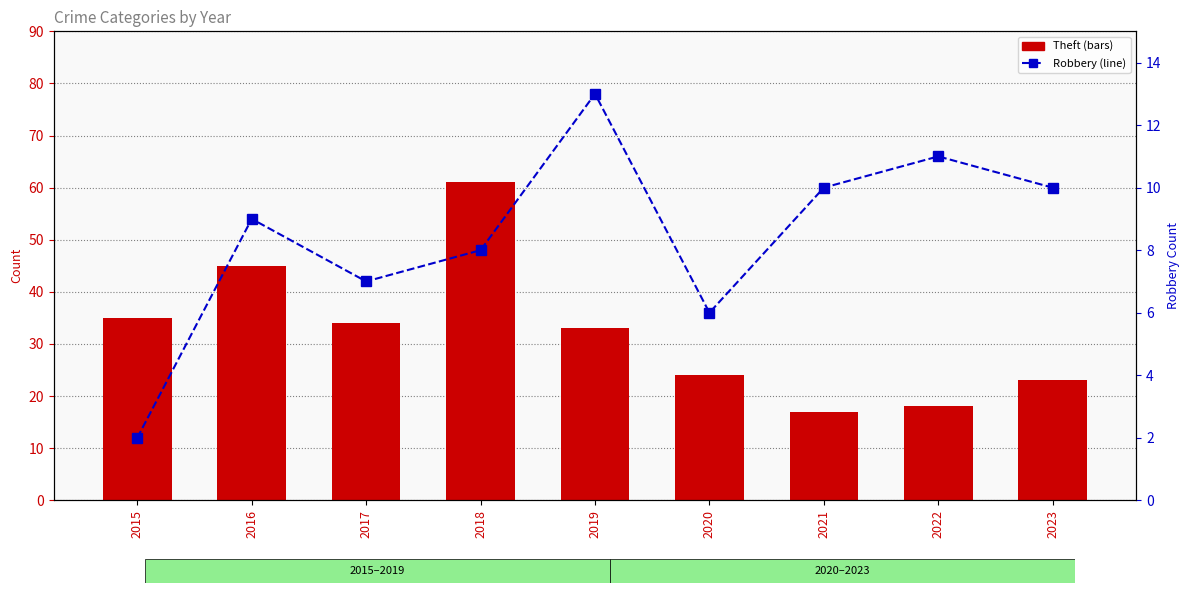

List the labels in order of Robbery value, largest first.

2019, 2022, 2021, 2023, 2016, 2018, 2017, 2020, 2015